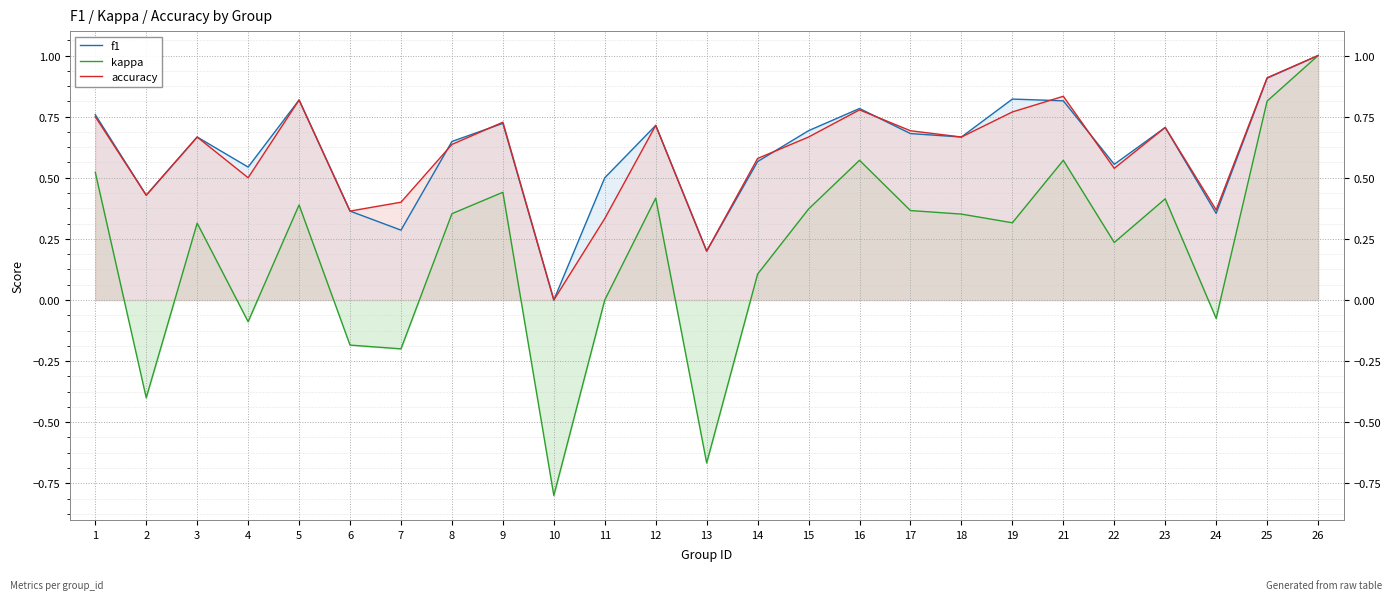

How many data points does each series have?

25